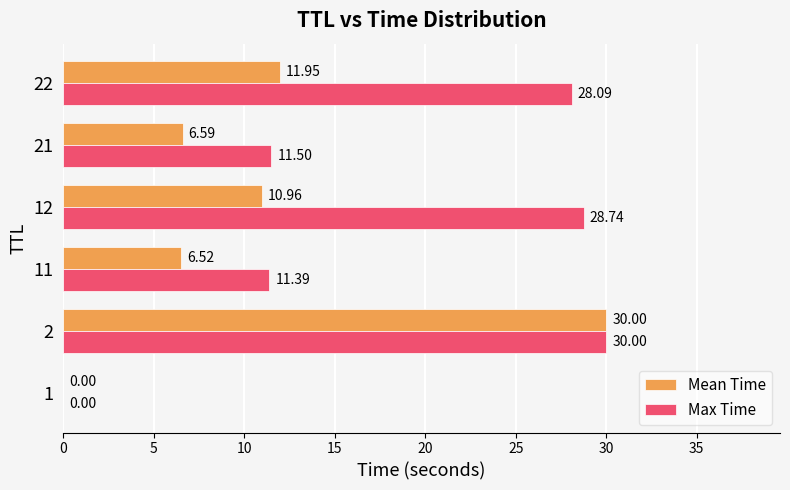

What is the sum of the Max Time values at 2 and 21?

41.5